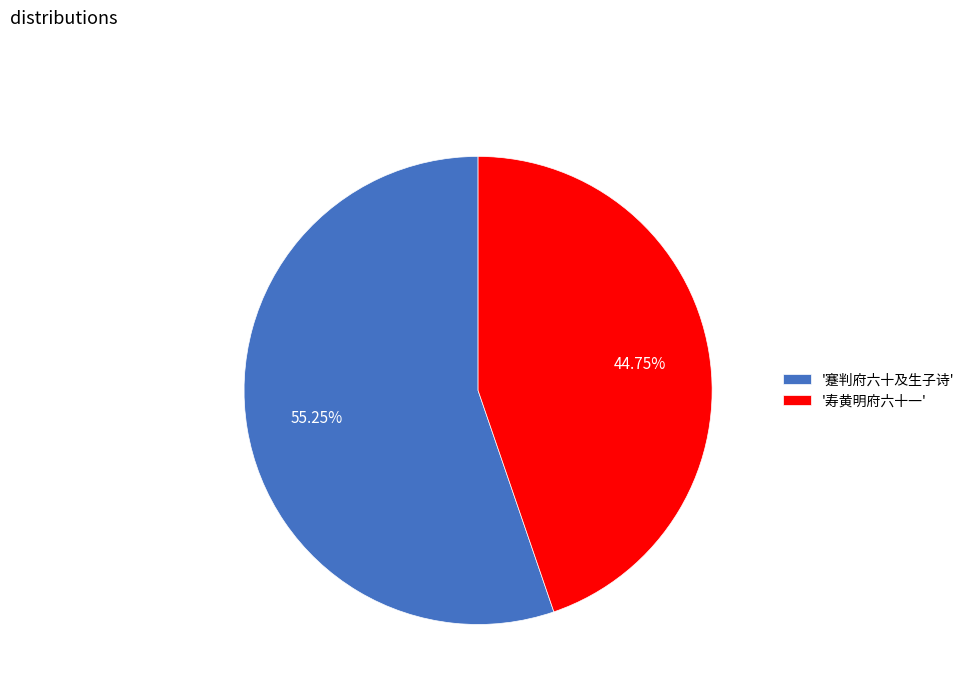

To the nearest percent, what is the average slice percentage?

50%